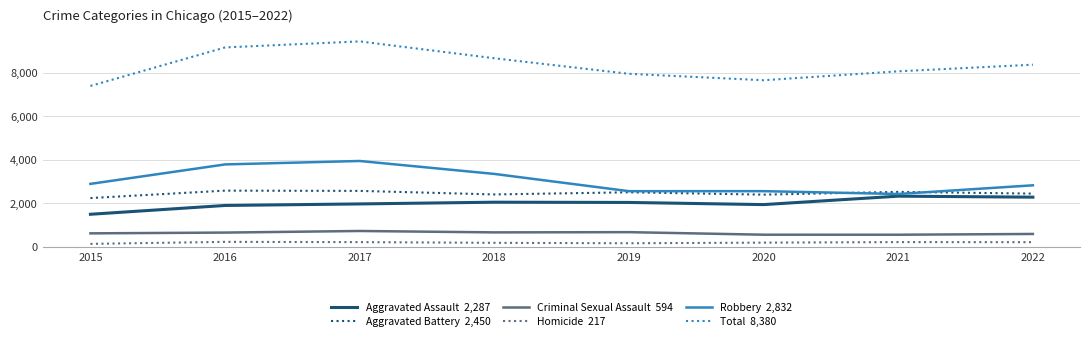

What is the maximum value shown in the chart?

9452